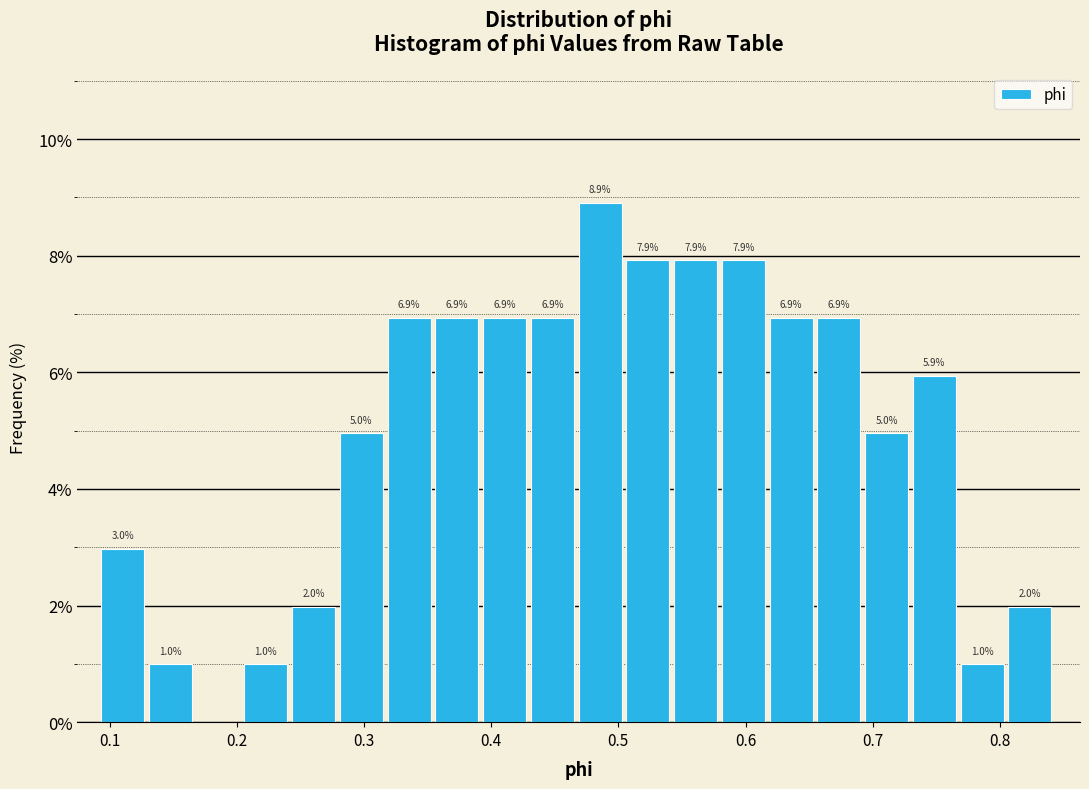

Around what value on the x-axis is the tallest bar? Give the approximate position of its centre, as read against the axis.

0.49